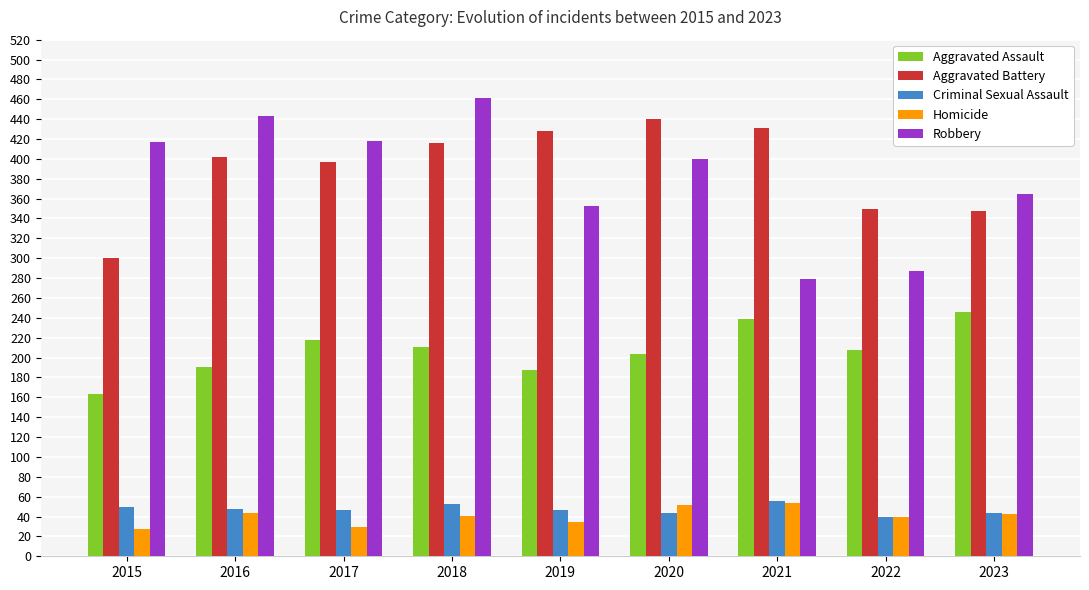

True or false: Robbery has a value of 418 at 2017.

True